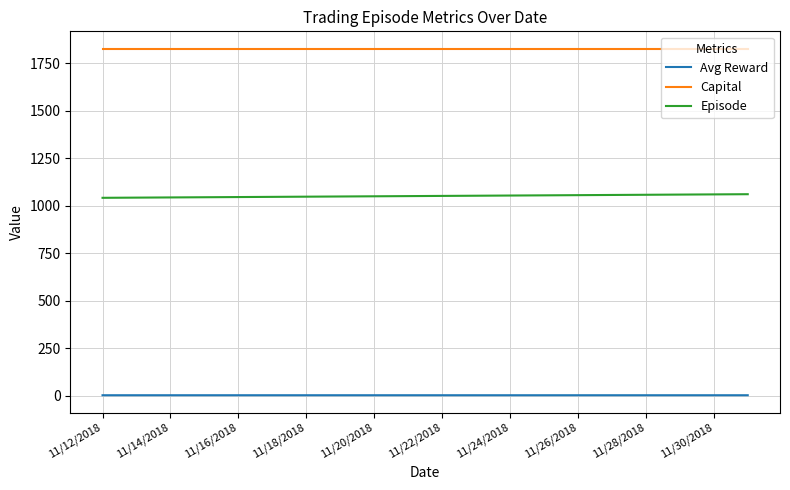

True or false: Avg Reward and Capital cross at least once.

False